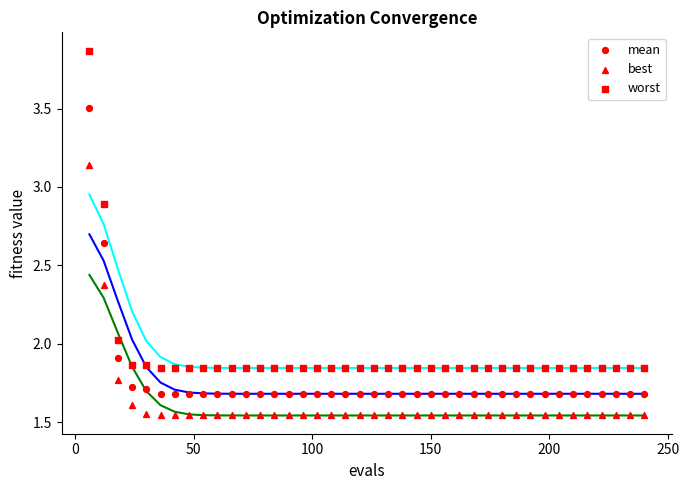

How many points are shown in the scatter plot?

120